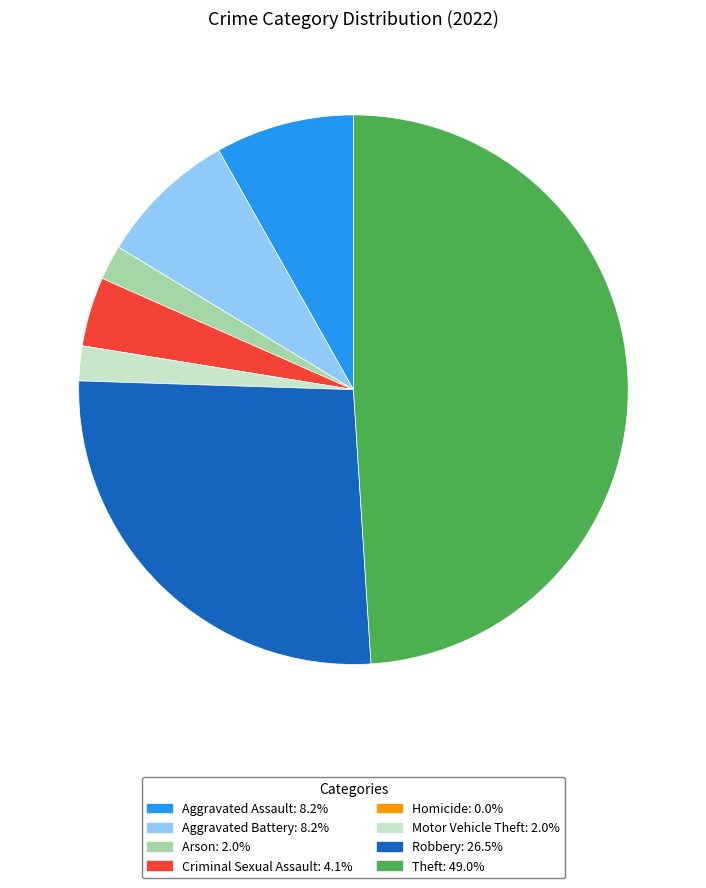

Is the sum of Robbery: 26.5% and Theft: 49.0% greater than half?

Yes